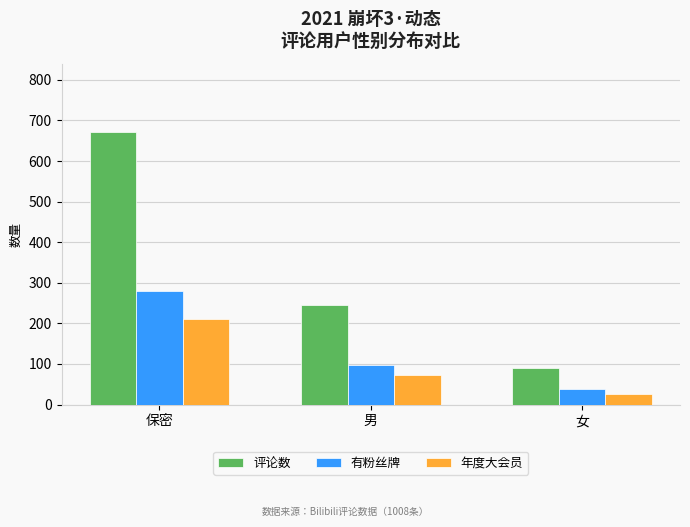

Does the chart contain stacked bars?

No